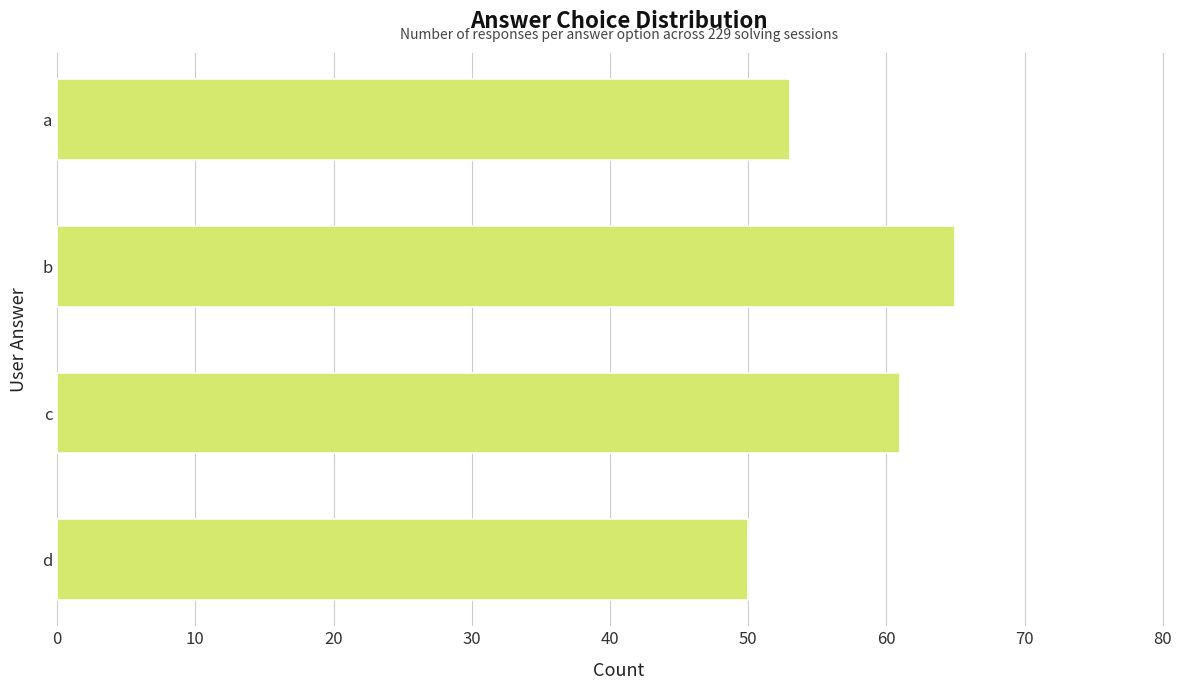

Read the value at a.

53